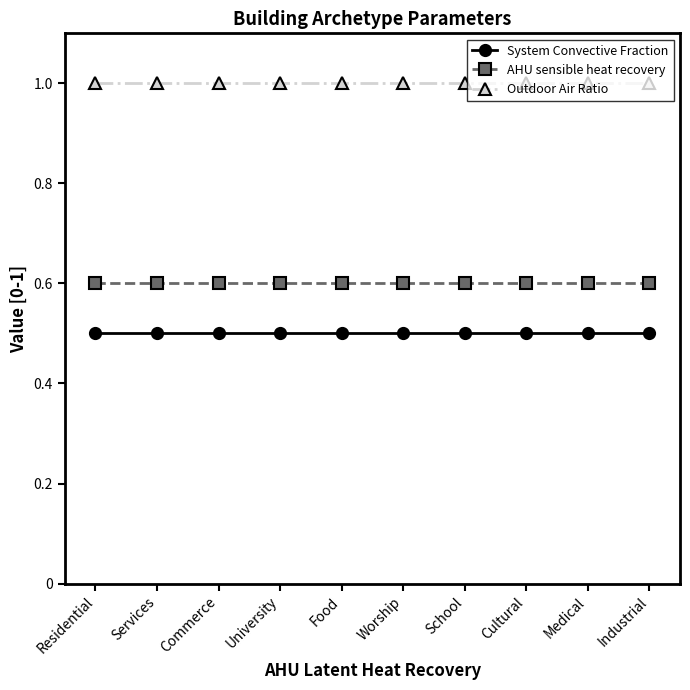

What is the maximum value shown in the chart?

1.0